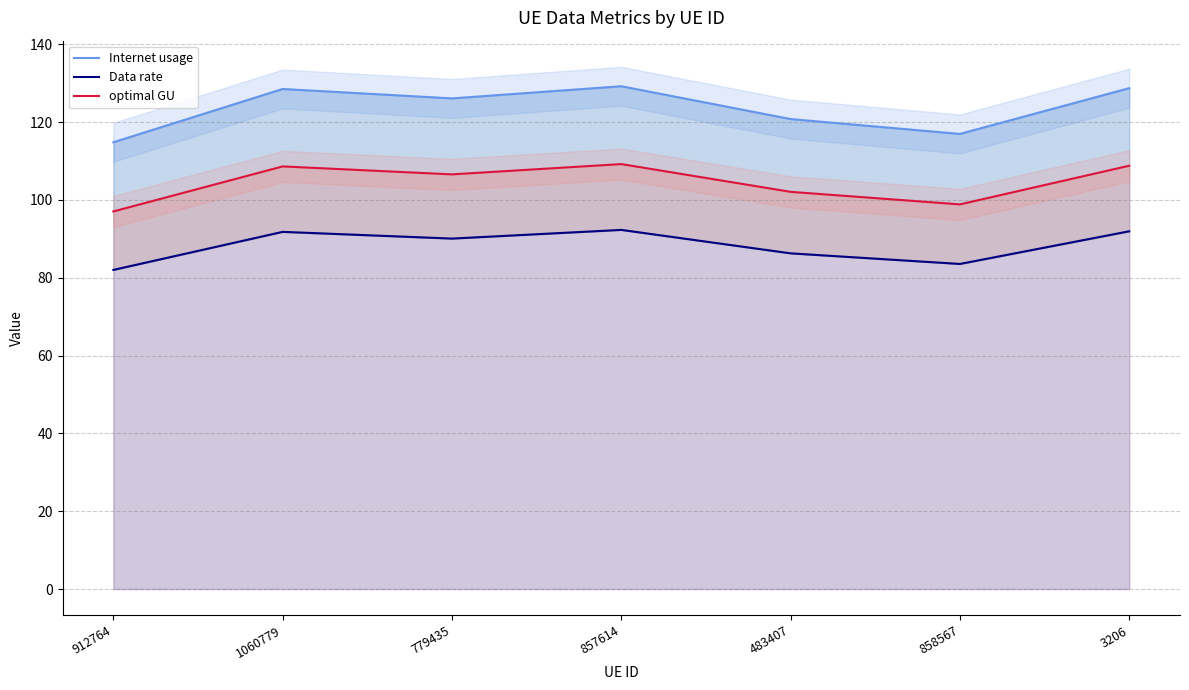

Reading left to right, extract all data points from this chart.

Internet usage: 114.8	128.5	126.1	129.2	120.8	117.0	128.7
Data rate: 82.0	91.8	90.1	92.3	86.3	83.6	92.0
optimal GU: 97.1	108.6	106.6	109.2	102.1	98.9	108.8